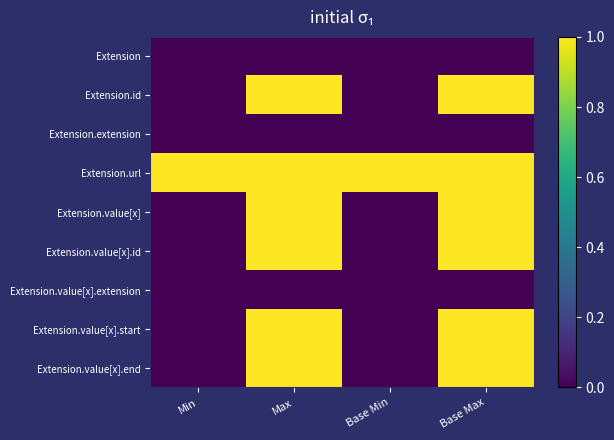

Rank the series by their maximum value, from lowest to highest.

Extension, Extension.extension, Extension.value[x].extension, Extension.id, Extension.url, Extension.value[x], Extension.value[x].id, Extension.value[x].start, Extension.value[x].end